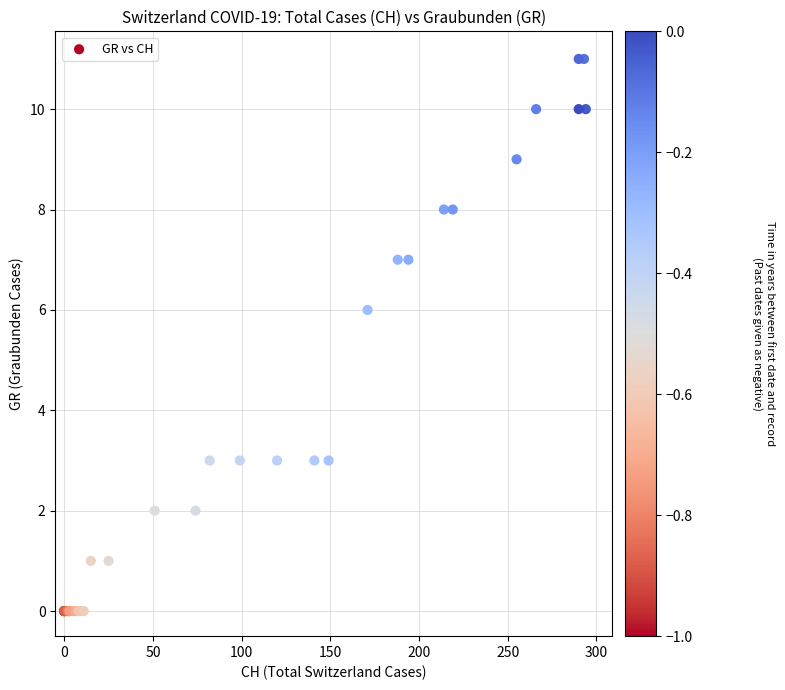

What Y value in the scatter plot is closest to 5?

6